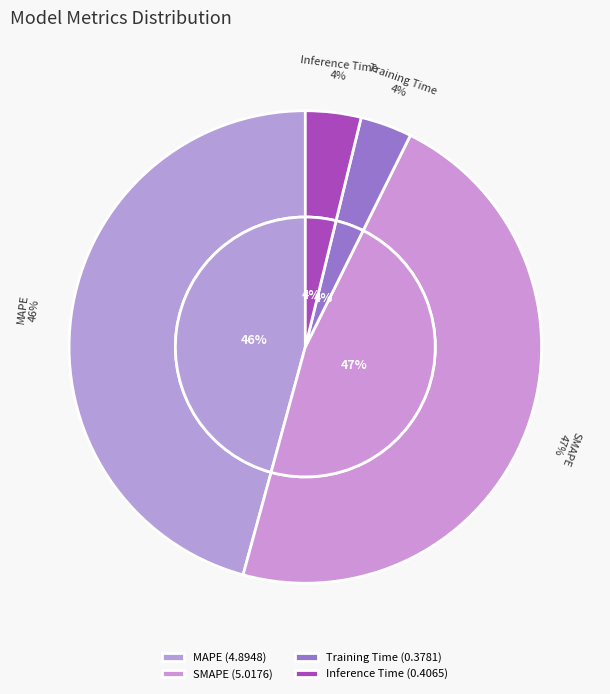

What percentage is the SMAPE slice, to the nearest percent?

47%